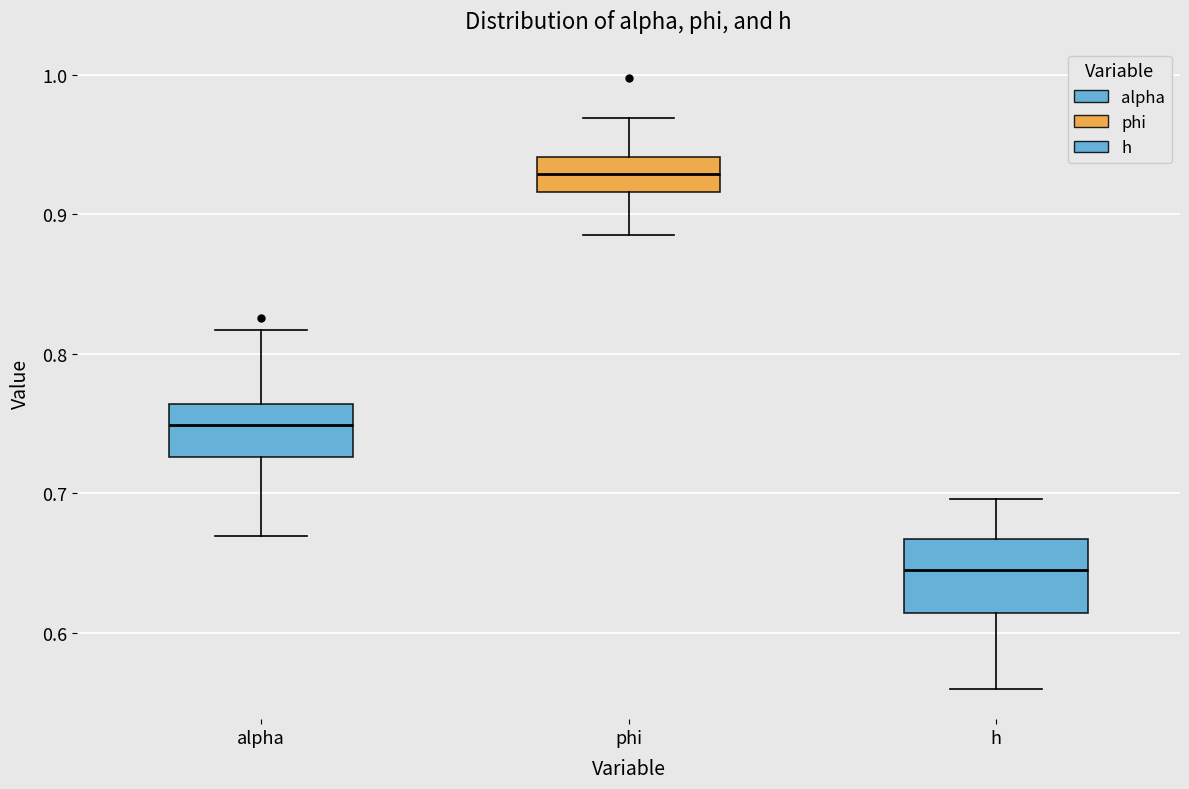

Which box is the tallest, from its lower edge to its upper edge?

h